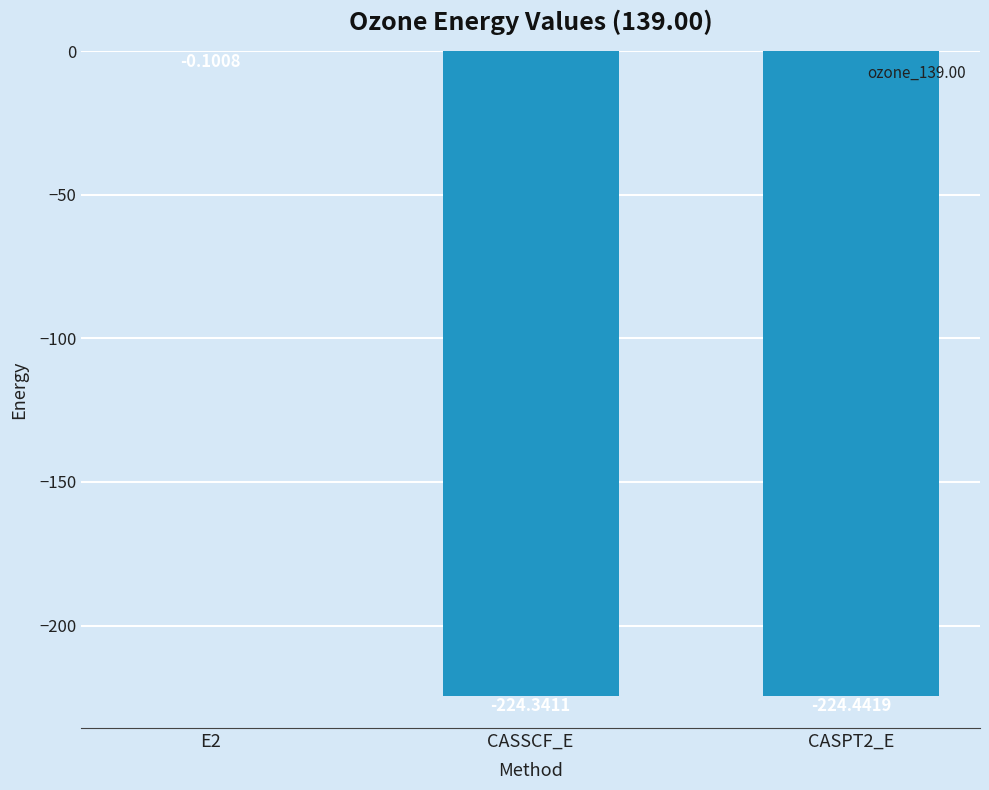

Which has a higher value, CASSCF_E or E2?

E2